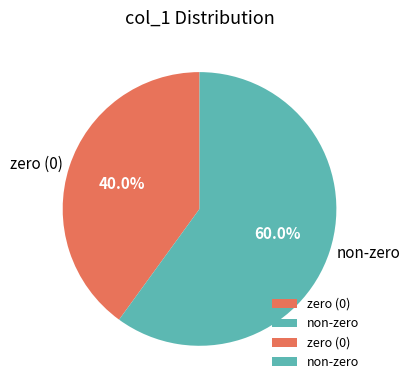

Rank the categories by value from highest to lowest.

non-zero, zero (0)